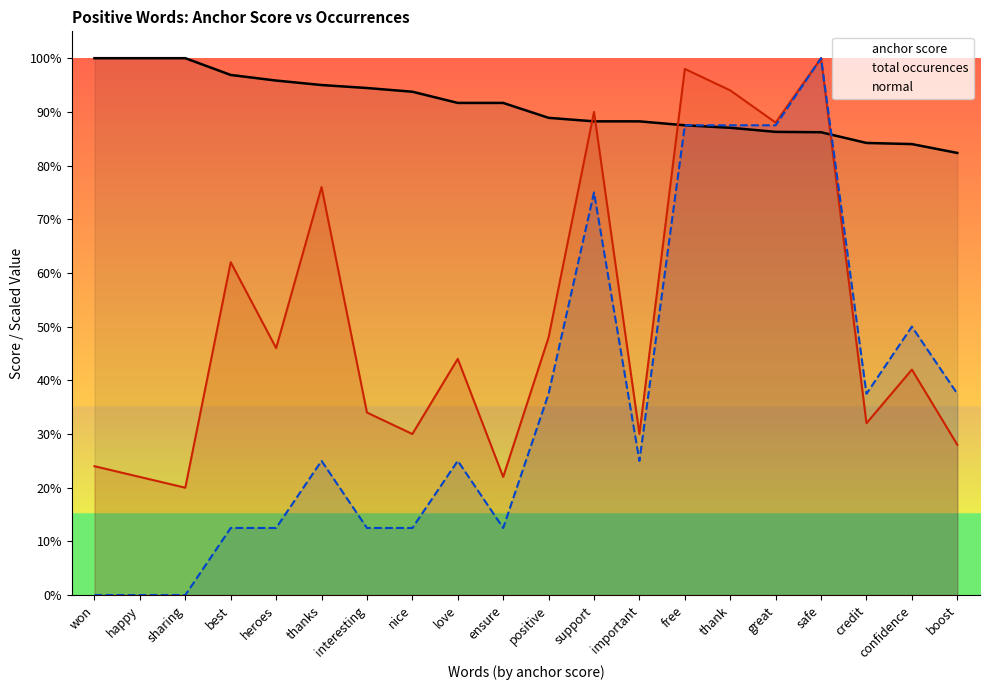

What is the lowest value of the anchor score series?

0.8